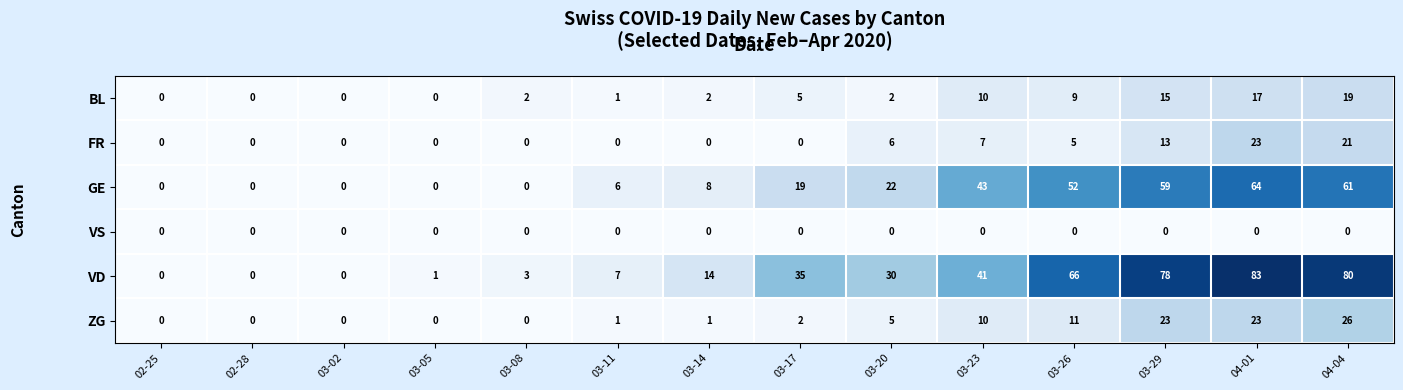

List the series in order of their peak value, highest first.

VD, GE, ZG, FR, BL, VS